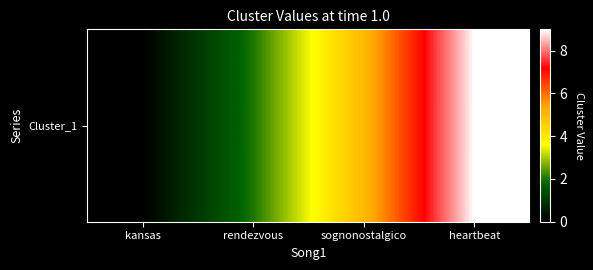

List the labels in order of value, smallest first.

kansas, rendezvous, sognonostalgico, heartbeat